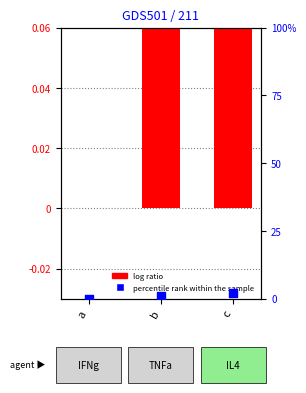

Which series reaches the minimum Y coordinate?

log ratio